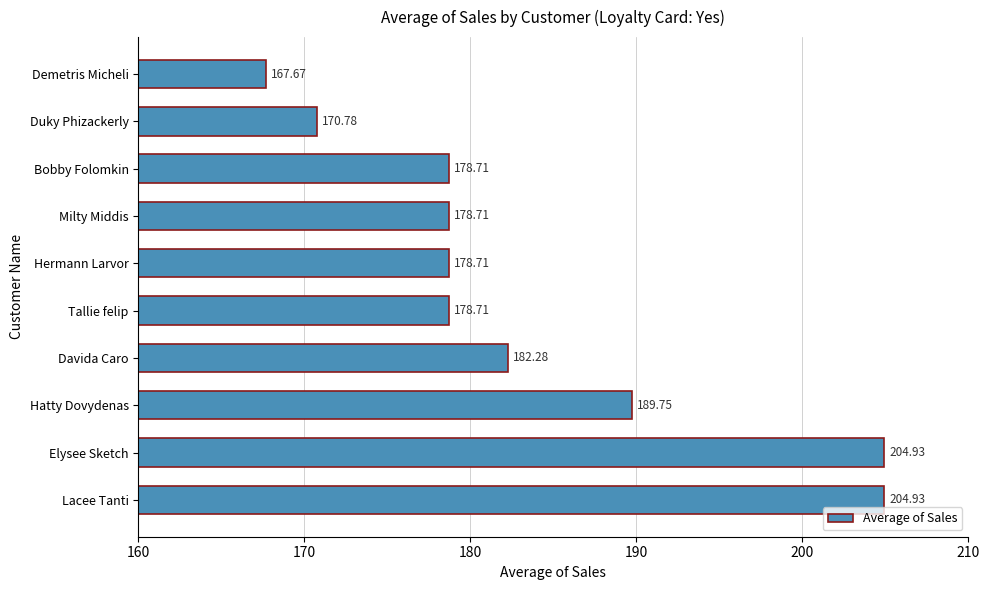

How many data points does each series have?

10